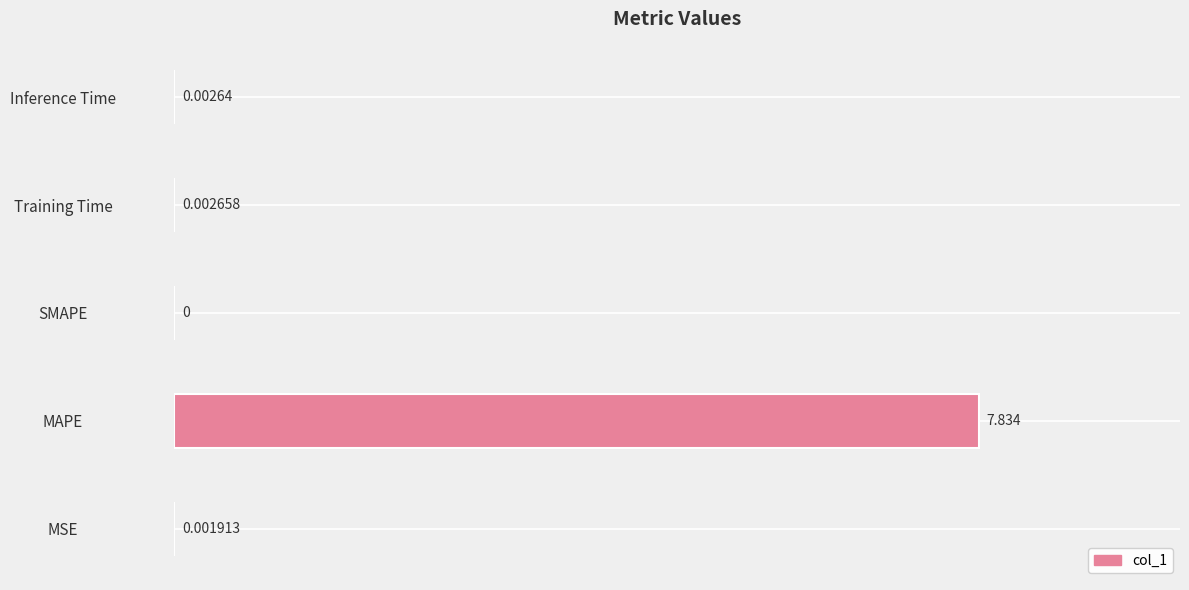

Between MSE and Training Time, which is larger?

Training Time